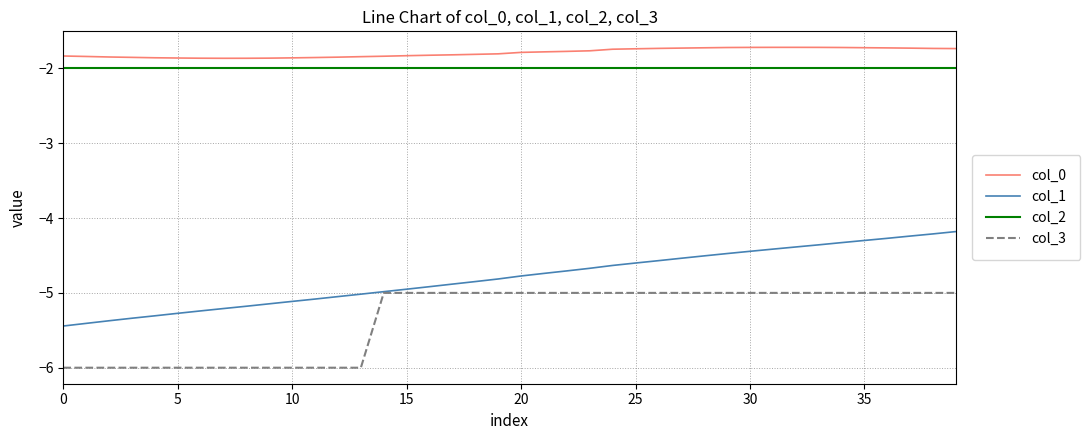

Which series has the widest spread of values?

col_1